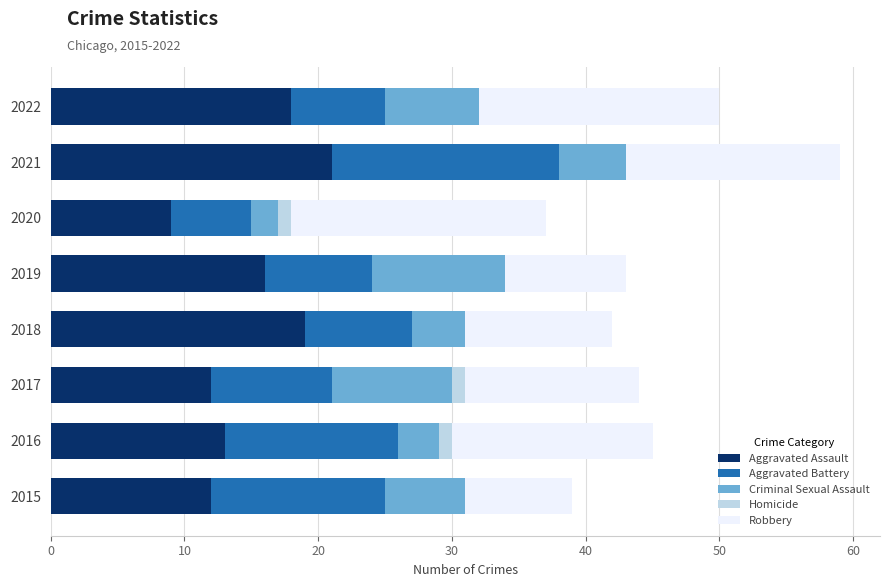

What are all the series names shown in the legend?

Aggravated Assault, Aggravated Battery, Criminal Sexual Assault, Homicide, Robbery